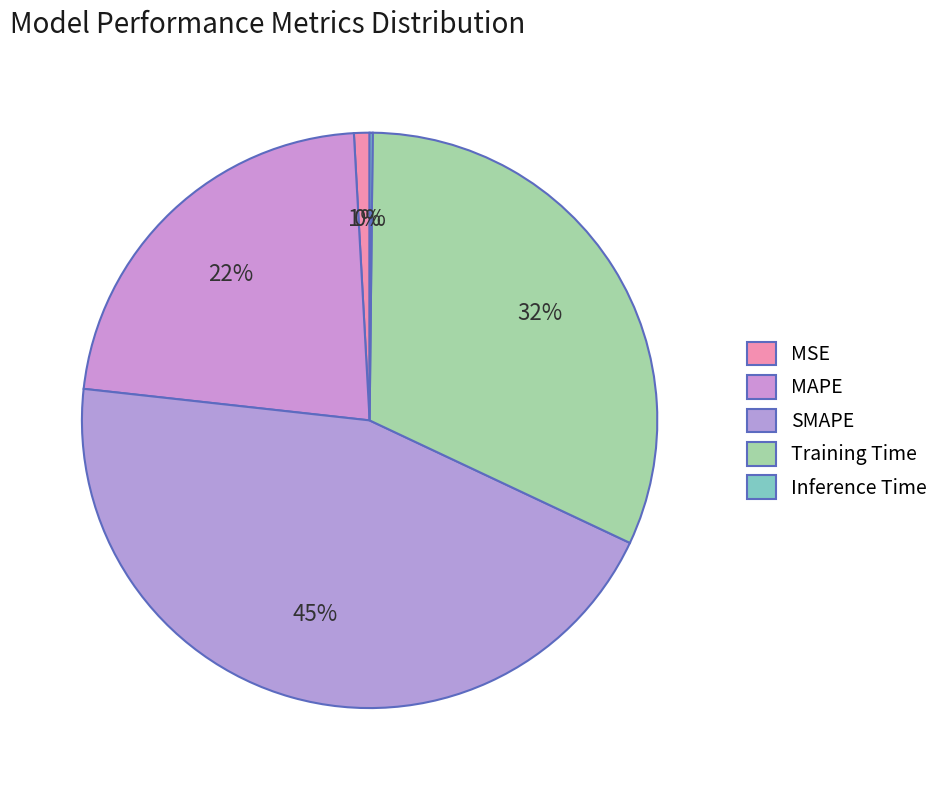

Is it true that MAPE is 22% of the pie?

True